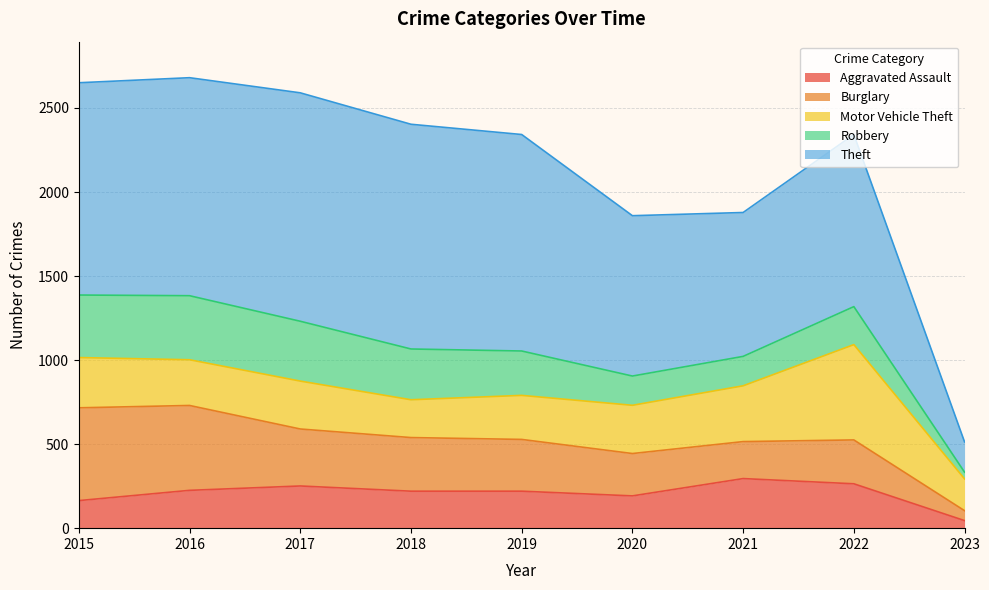

True or false: Burglary has more than 1 interior local peaks.

False